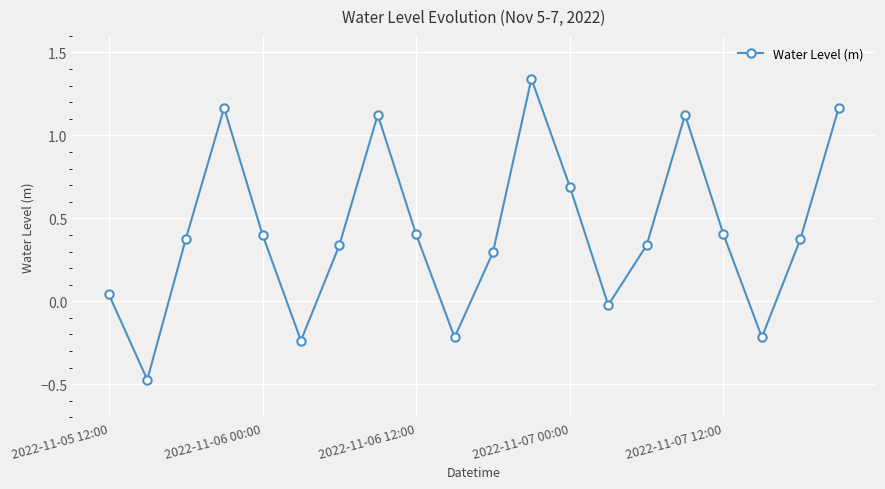

What is the difference between the maximum and minimum values?

1.8